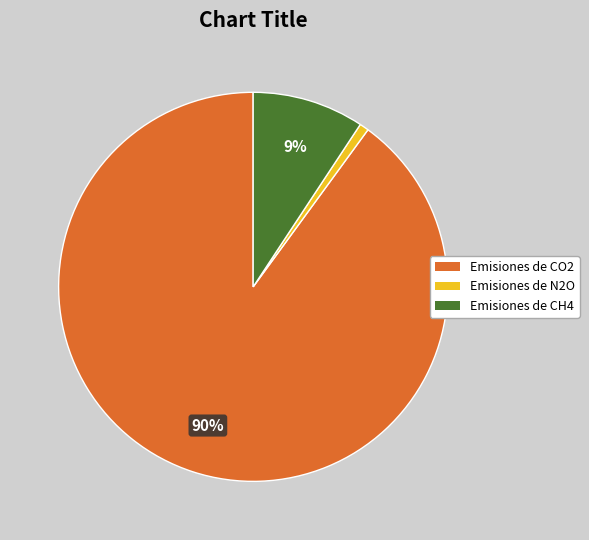

Rank the categories by value from lowest to highest.

Emisiones de N2O, Emisiones de CH4, Emisiones de CO2